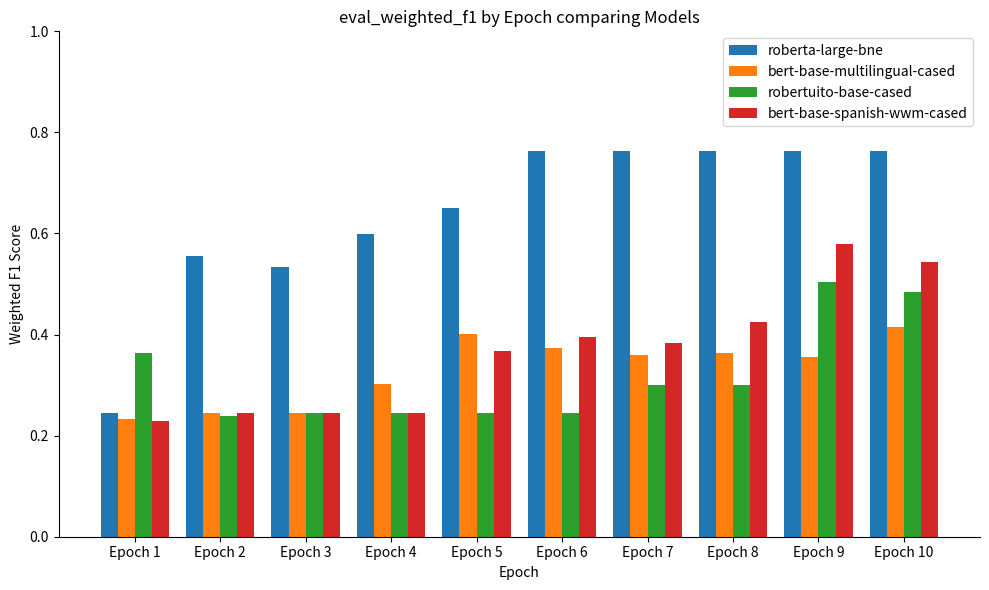

Which series has the largest range (max minus min)?

roberta-large-bne